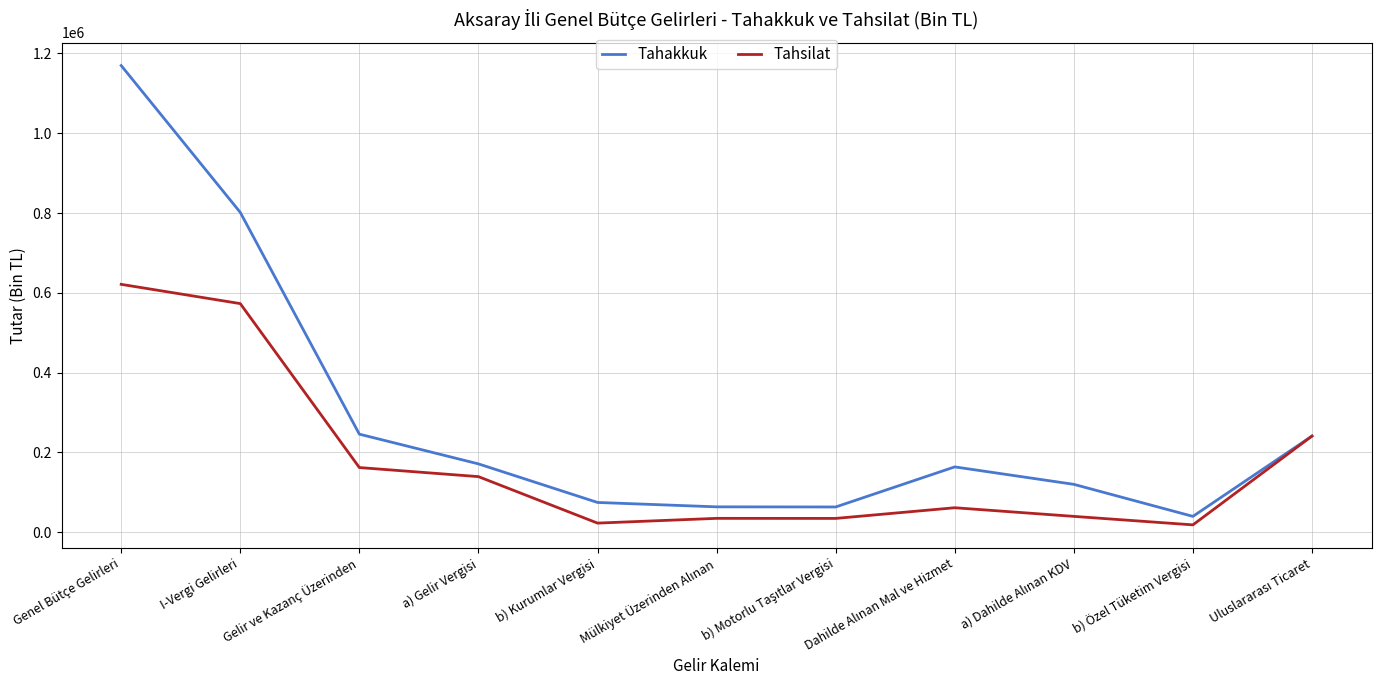

At which category is the sum across all series the highest?

Genel Bütçe Gelirleri